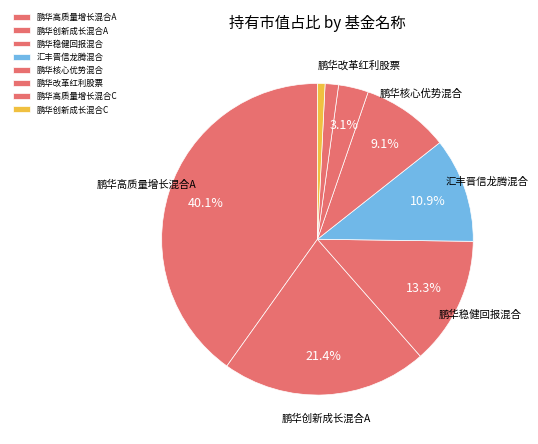

Is 鹏华创新成长混合C the majority of the pie?

No